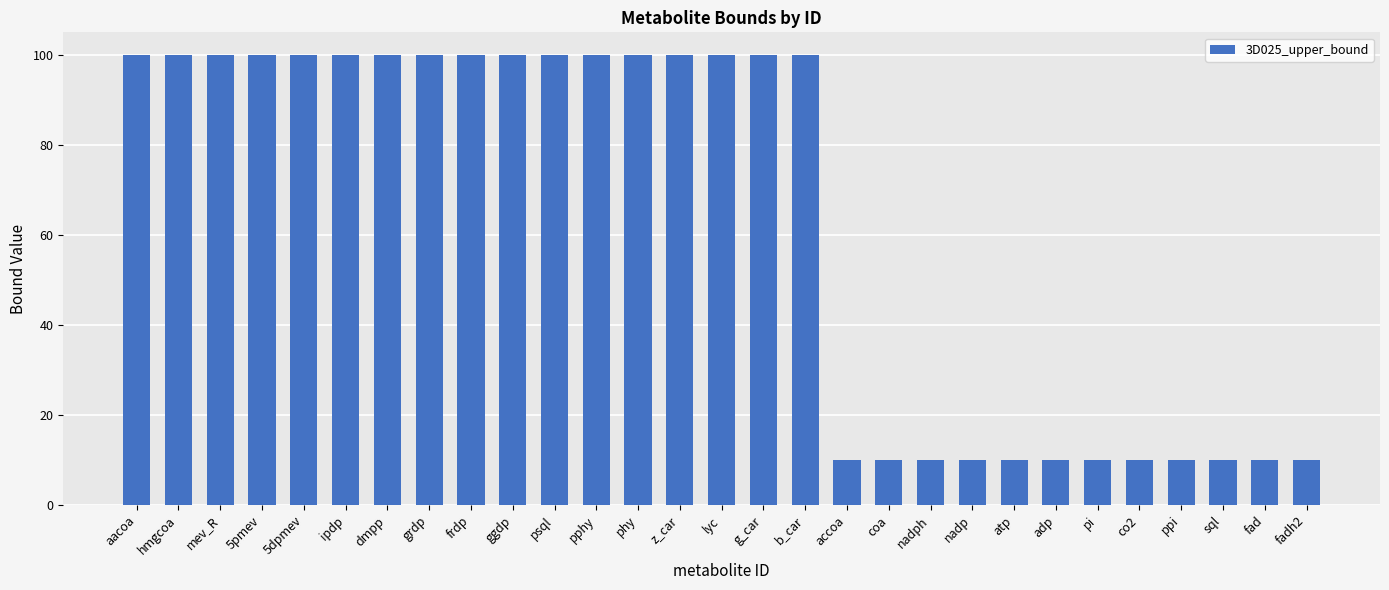

Reading right to left, list all the values displayed in this chart.

fadh2=10	fad=10	sql=10	ppi=10	co2=10	pi=10	adp=10	atp=10	nadp=10	nadph=10	coa=10	accoa=10	b_car=100	g_car=100	lyc=100	z_car=100	phy=100	pphy=100	psql=100	ggdp=100	frdp=100	grdp=100	dmpp=100	ipdp=100	5dpmev=100	5pmev=100	mev_R=100	hmgcoa=100	aacoa=100